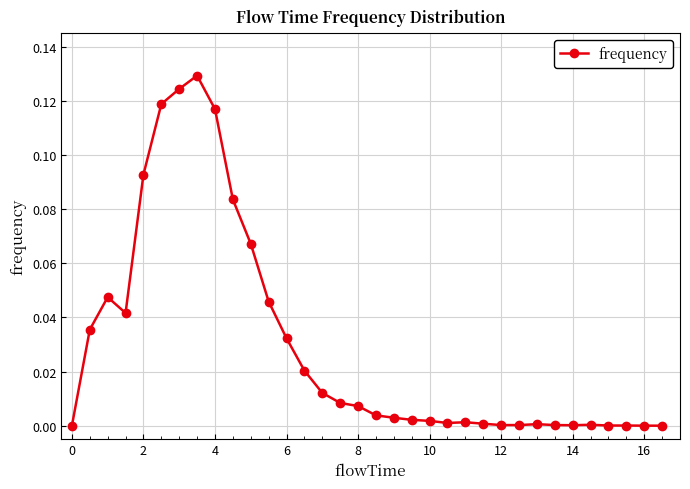

What is the sum of all values?

1.0